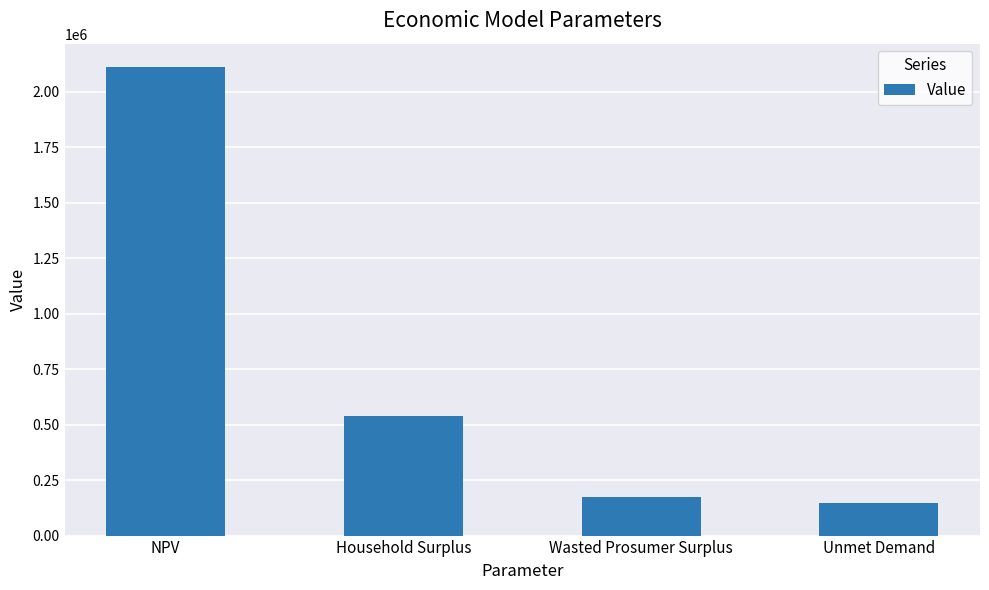

At which label is the value closest to 1130352?

Household Surplus